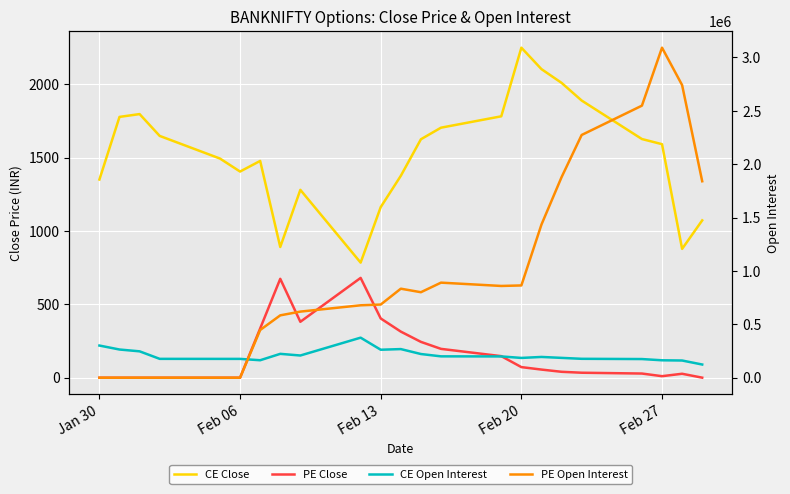

How many lines are shown in the chart?

4